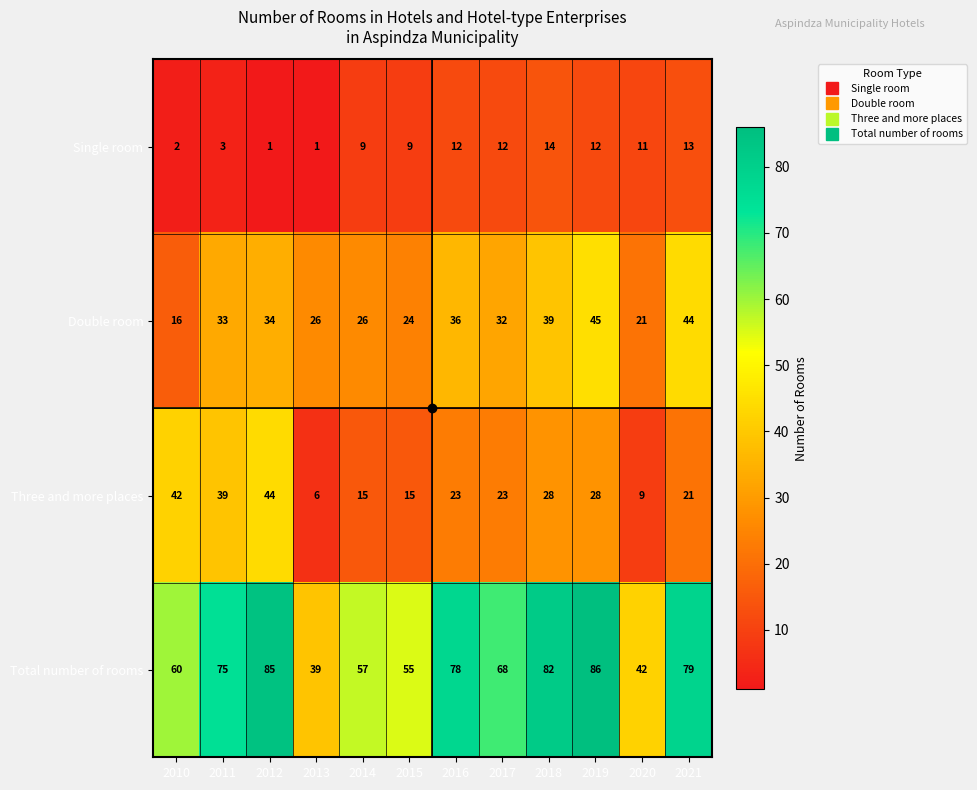

Which series changed the most between 2012 and 2017?

Three and more places